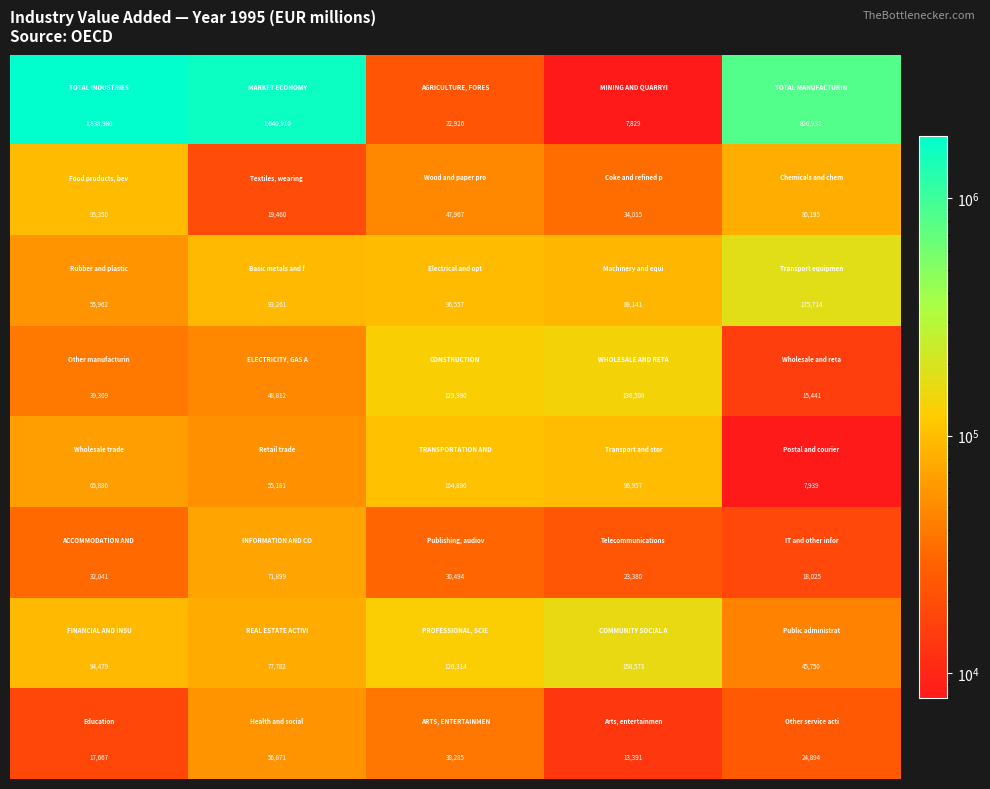

At how many categories does at least one series exceed 876957?

2